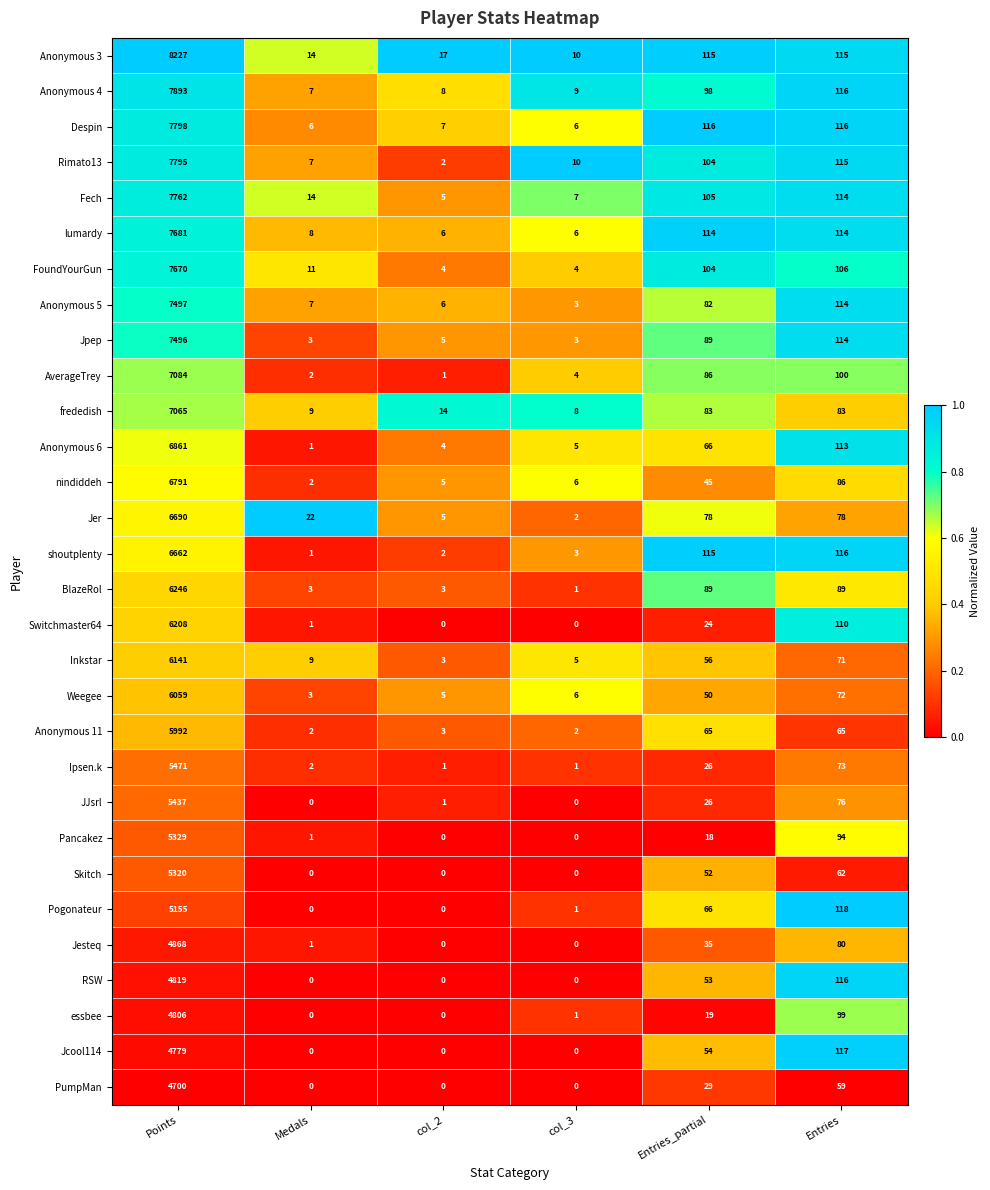

True or false: Despin has a value of 13762 at Points.

False